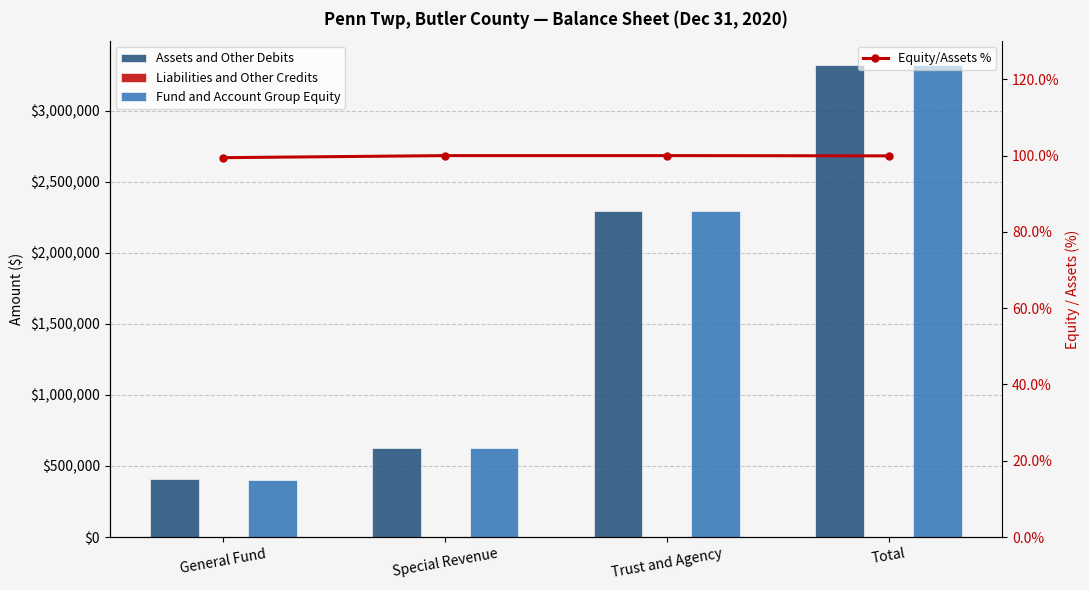

How many data points does each series have?

4